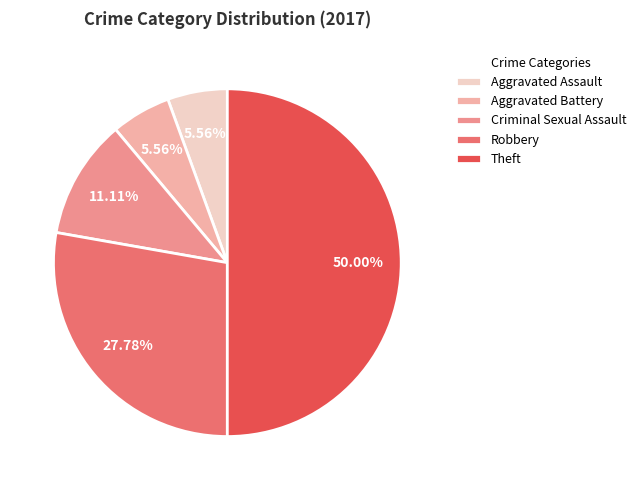

Combined, do Robbery and Criminal Sexual Assault account for over 50%?

No